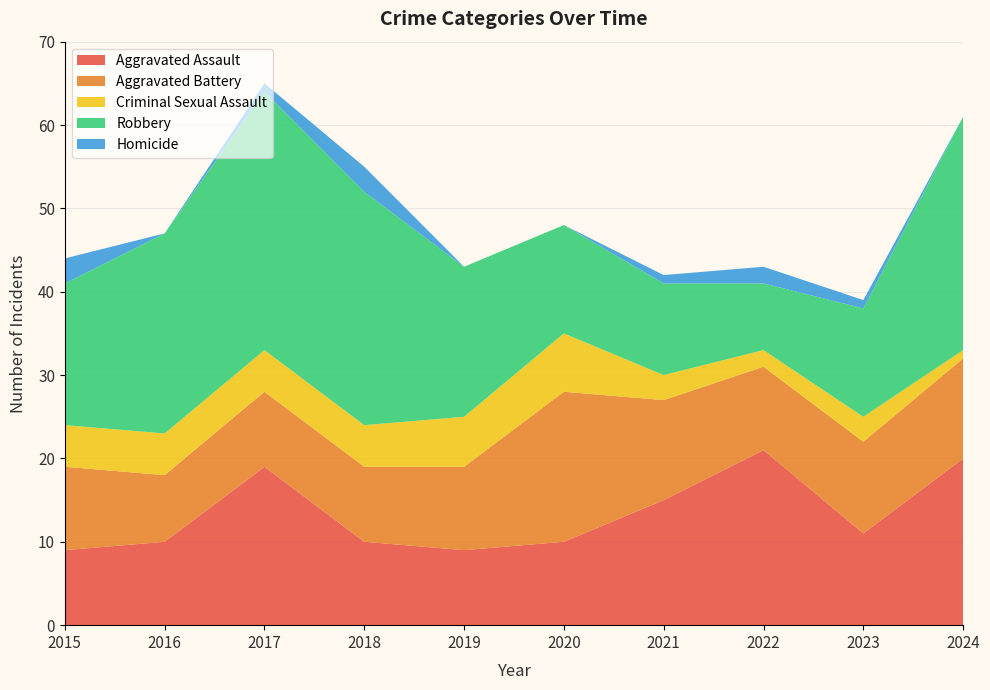

Reading left to right, what are all the values shown in this chart?

Aggravated Assault: 9	10	19	10	9	10	15	21	11	20
Aggravated Battery: 10	8	9	9	10	18	12	10	11	12
Criminal Sexual Assault: 5	5	5	5	6	7	3	2	3	1
Robbery: 17	24	31	28	18	13	11	8	13	28
Homicide: 3	0	1	3	0	0	1	2	1	0